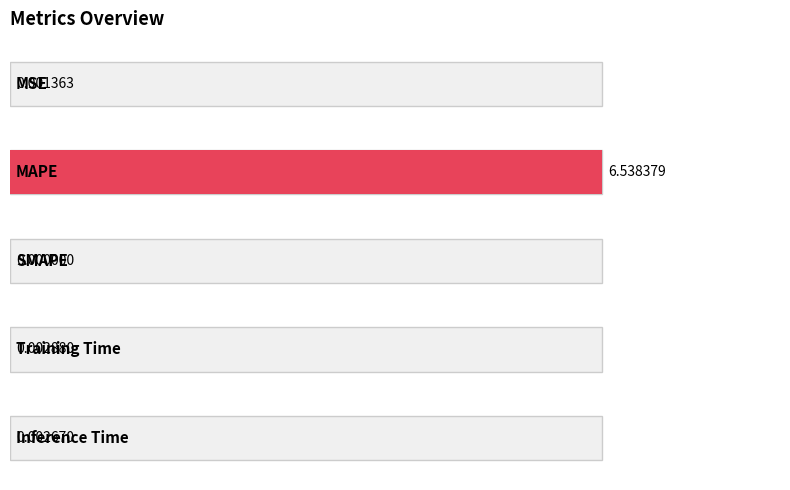

Reading left to right, transcribe all the data shown in this chart.

MSE=0.0	MAPE=6.5	SMAPE=0.0	Training Time=0.0	Inference Time=0.0